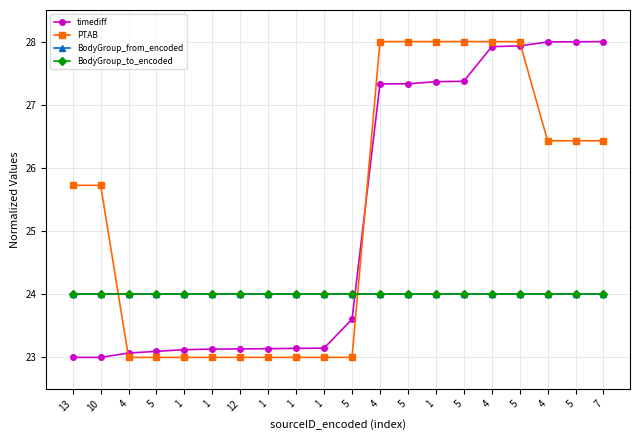

What is the label of the 16th point from the left?

4